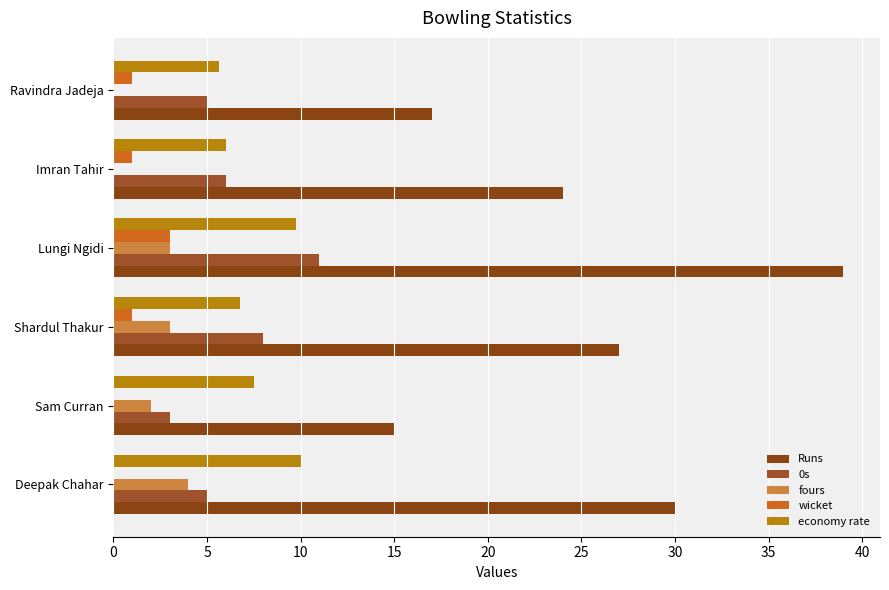

What is the value of the fours bar at the 1st from the left?

4.0